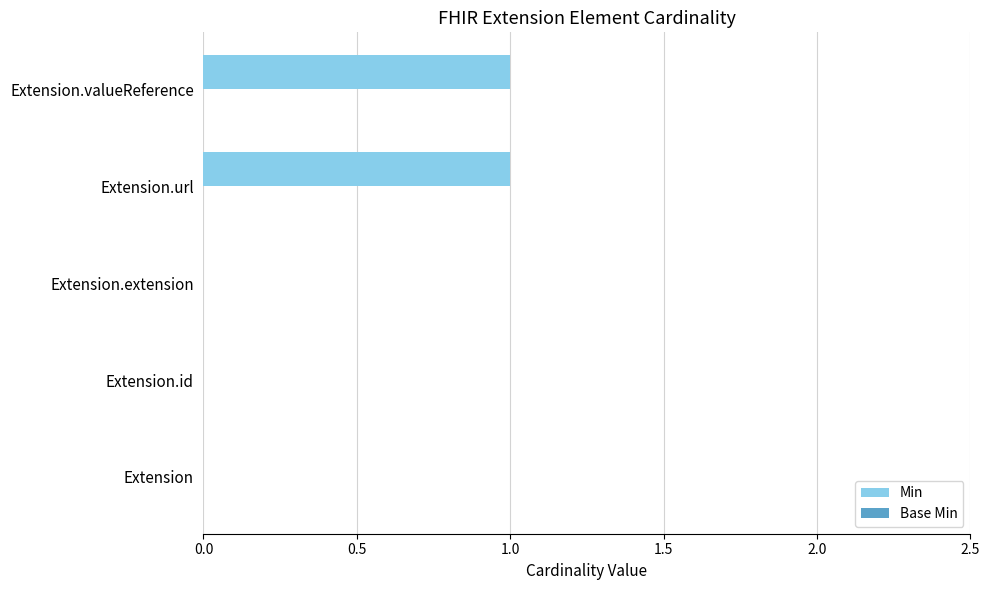

The chart shows a value of 1 at Extension.id. True or false?

False